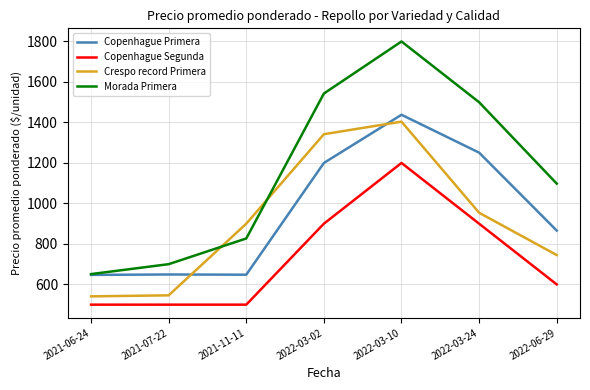

Rank the series at 2022-06-29 from highest to lowest value.

Morada Primera, Copenhague Primera, Crespo record Primera, Copenhague Segunda